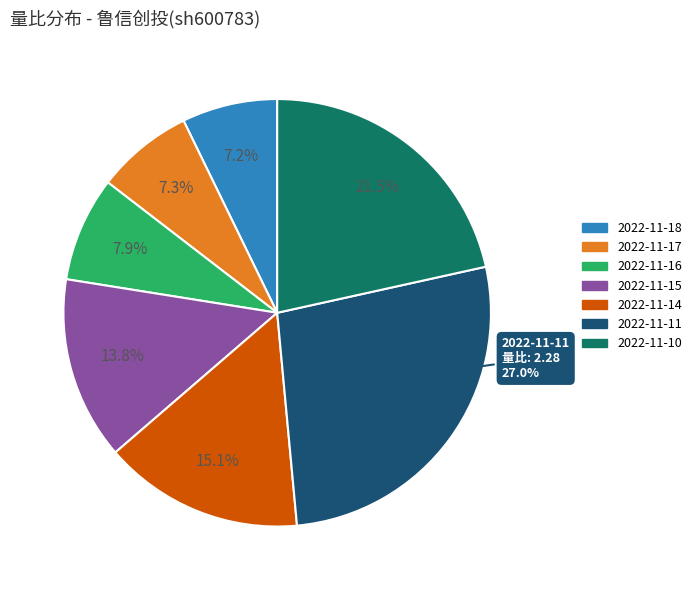

What is the largest slice in the pie chart?

2022-11-11